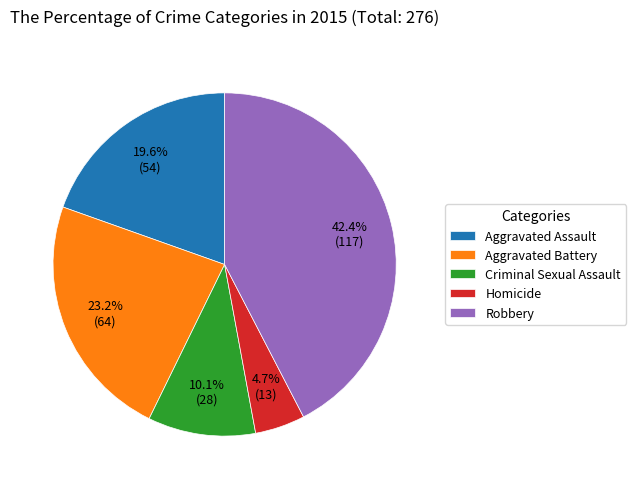

Which category has the biggest portion of the pie?

Robbery